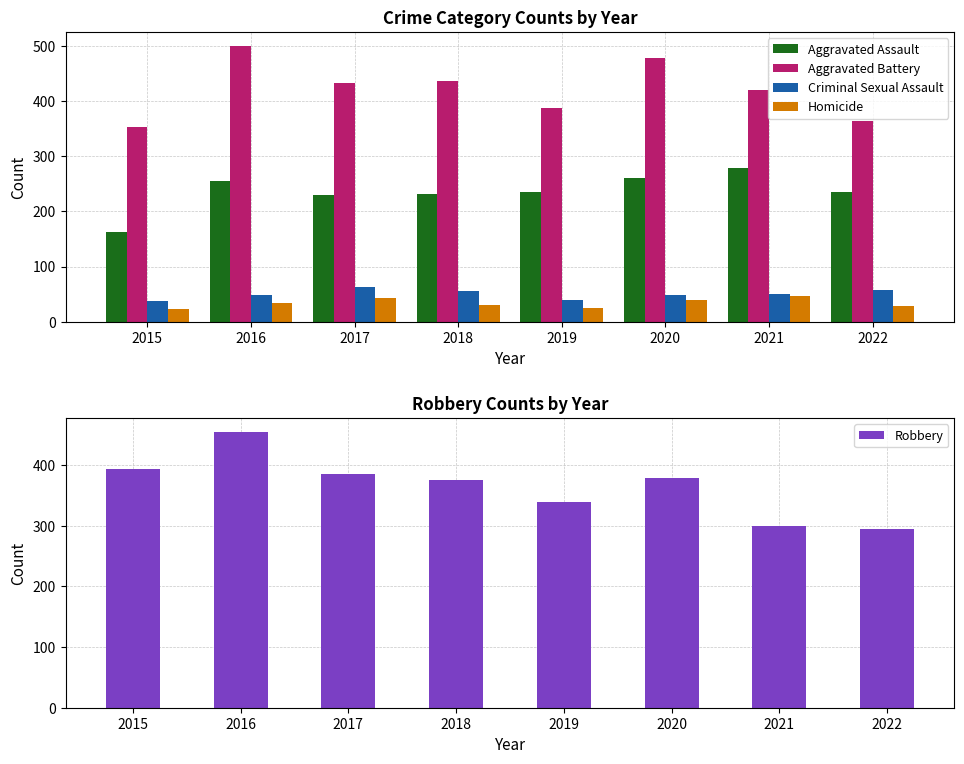

List the labels in order of Aggravated Assault value, smallest first.

2015, 2017, 2018, 2019, 2022, 2016, 2020, 2021